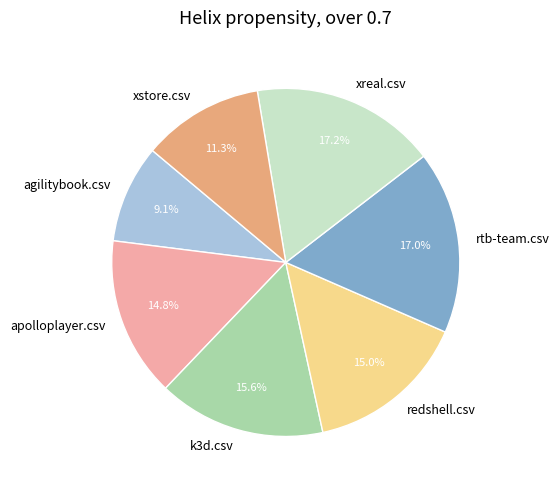

Do xreal.csv and rtb-team.csv together represent more than half of the pie?

No